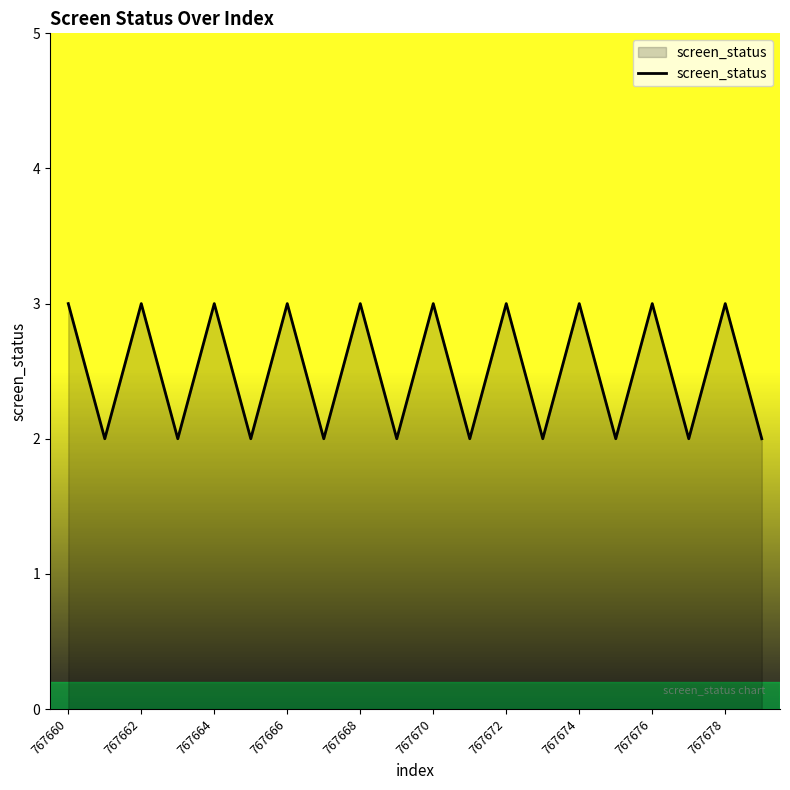

What is the greatest value displayed?

3